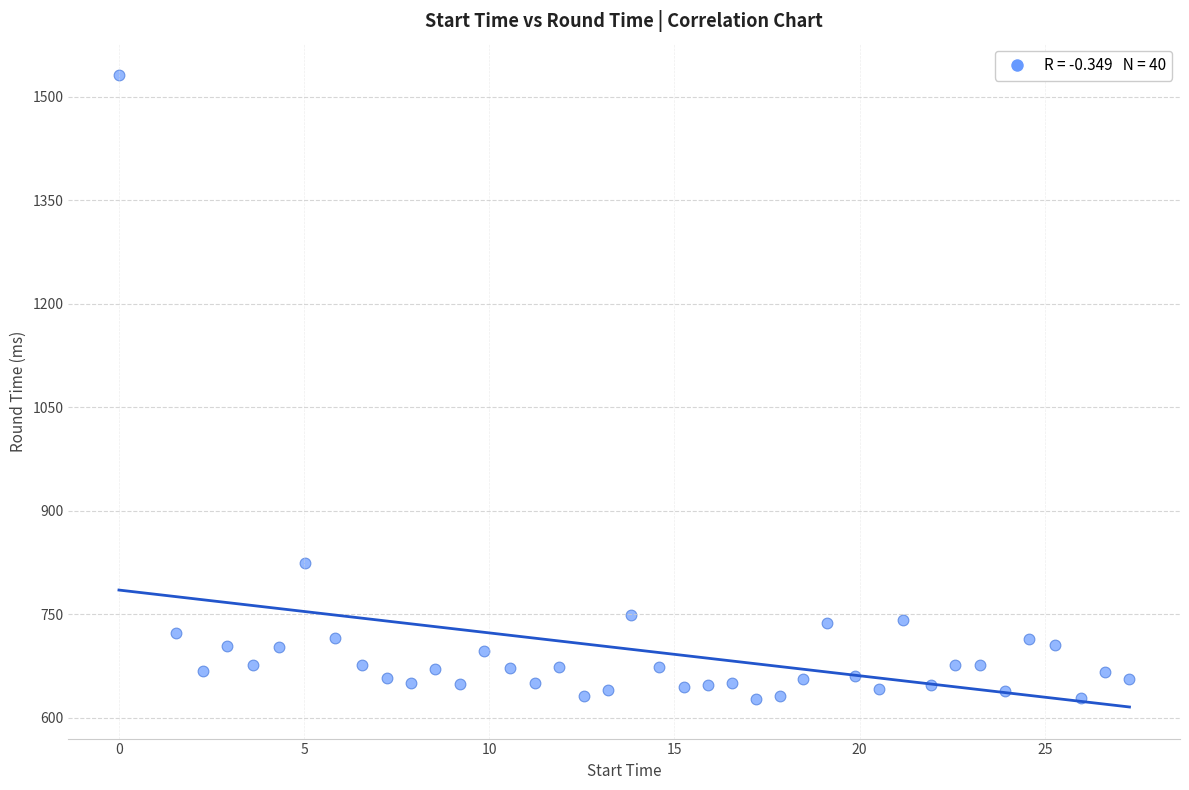

What is the range of Y values (max minus min)?

904